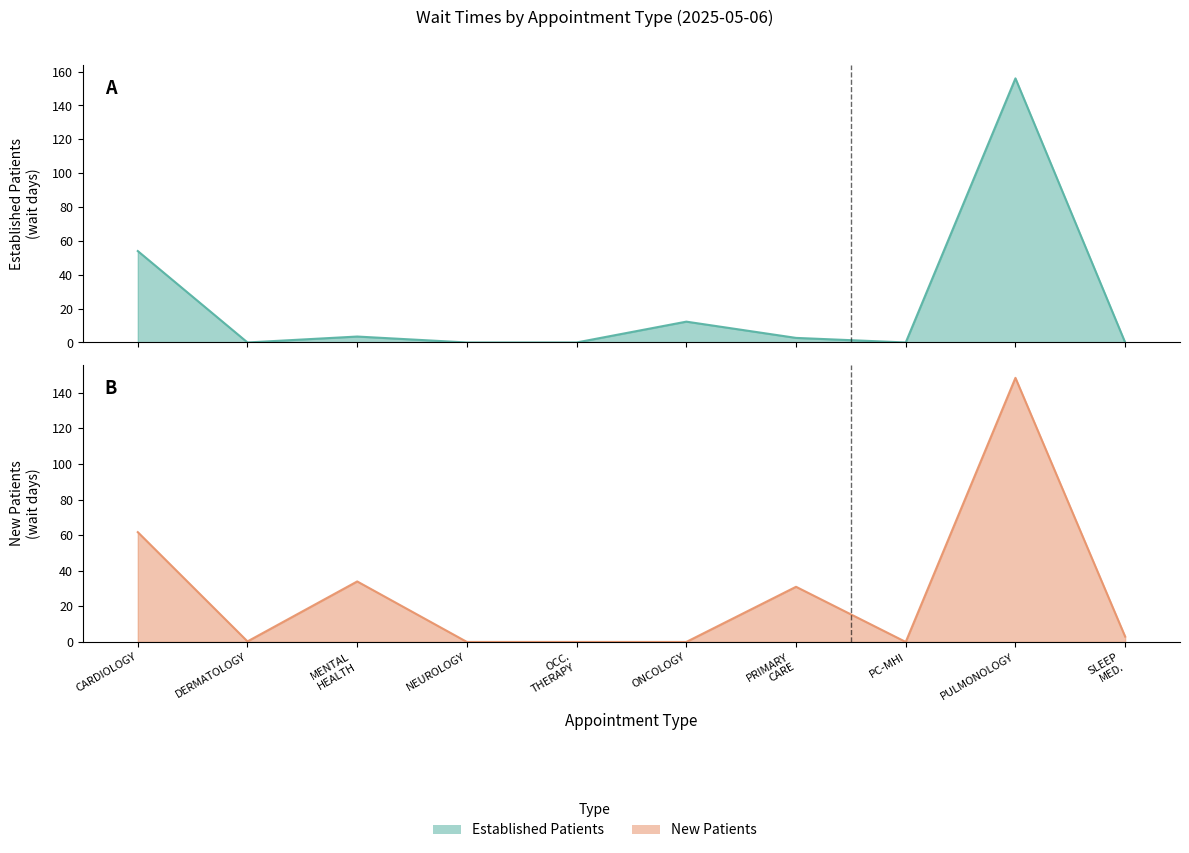

Where is the first local minimum for EstablishedPatients?

DERMATOLOGY